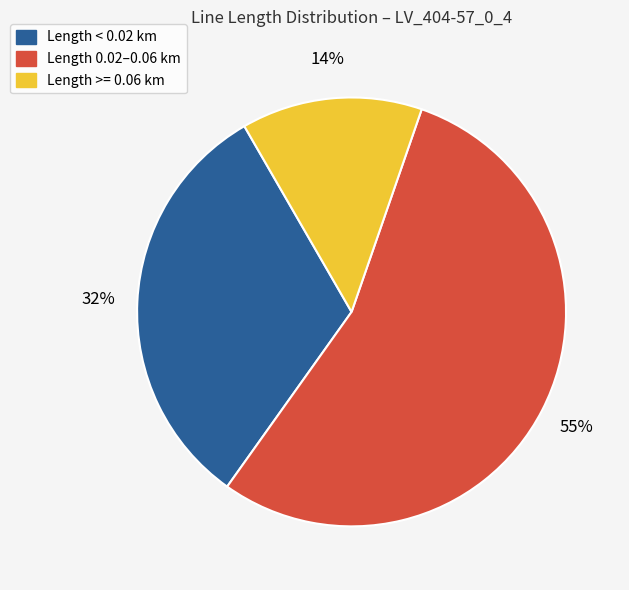

To the nearest percent, what is the average slice percentage?

33%